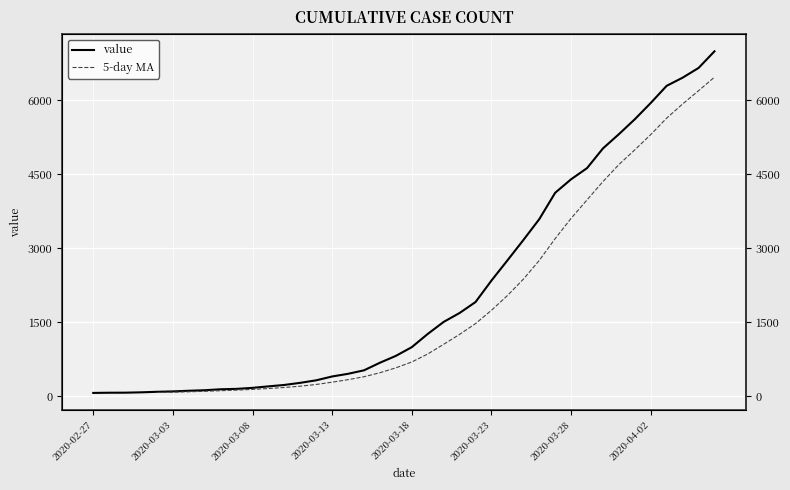

Which has a higher value, 2020-03-16 or 2020-03-27?

2020-03-27